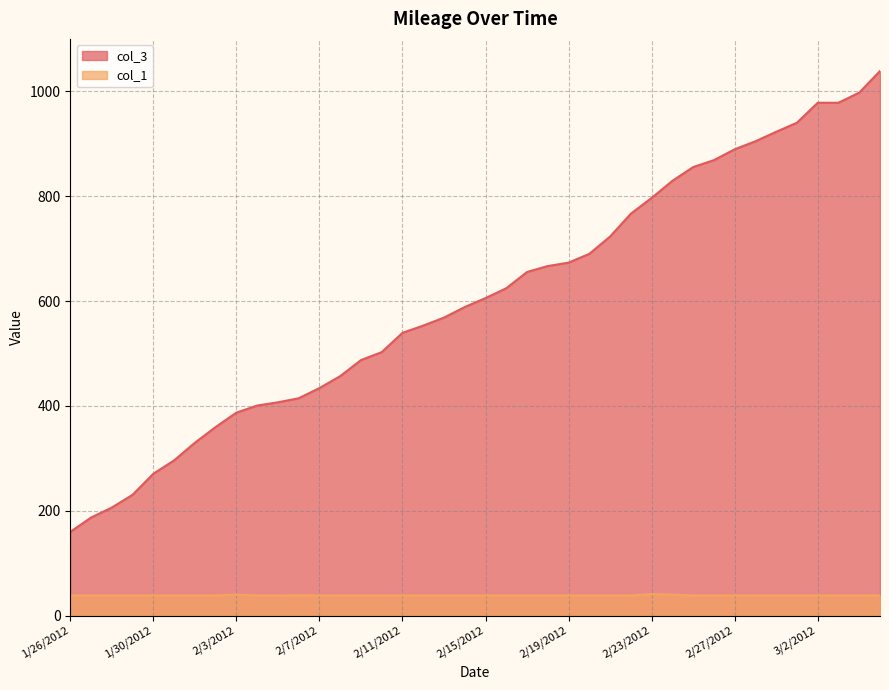

What are all the series names shown in the legend?

col_3, col_1